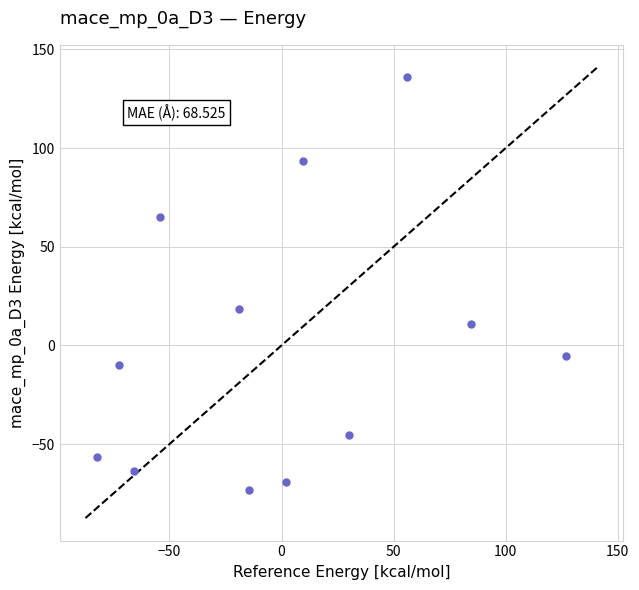

What is the range of X values (max minus min)?

209.5